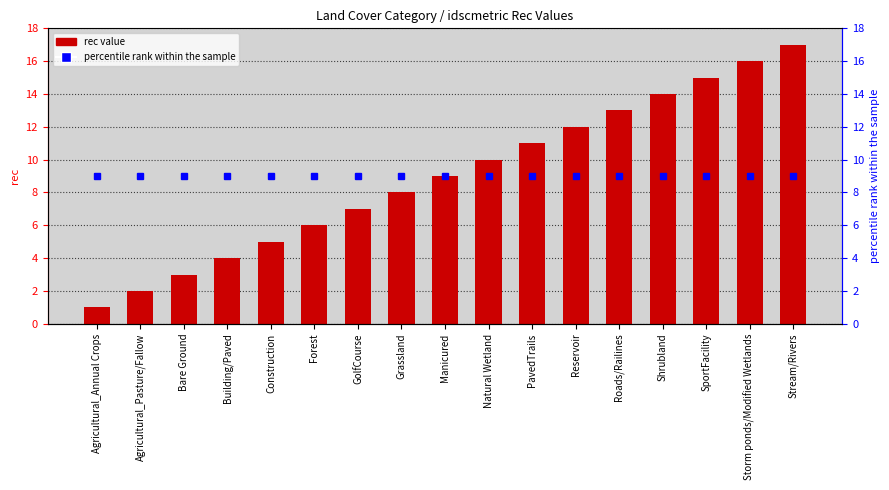

Is it true that the value at Agricultural_Pasture/Fallow is 2?

True